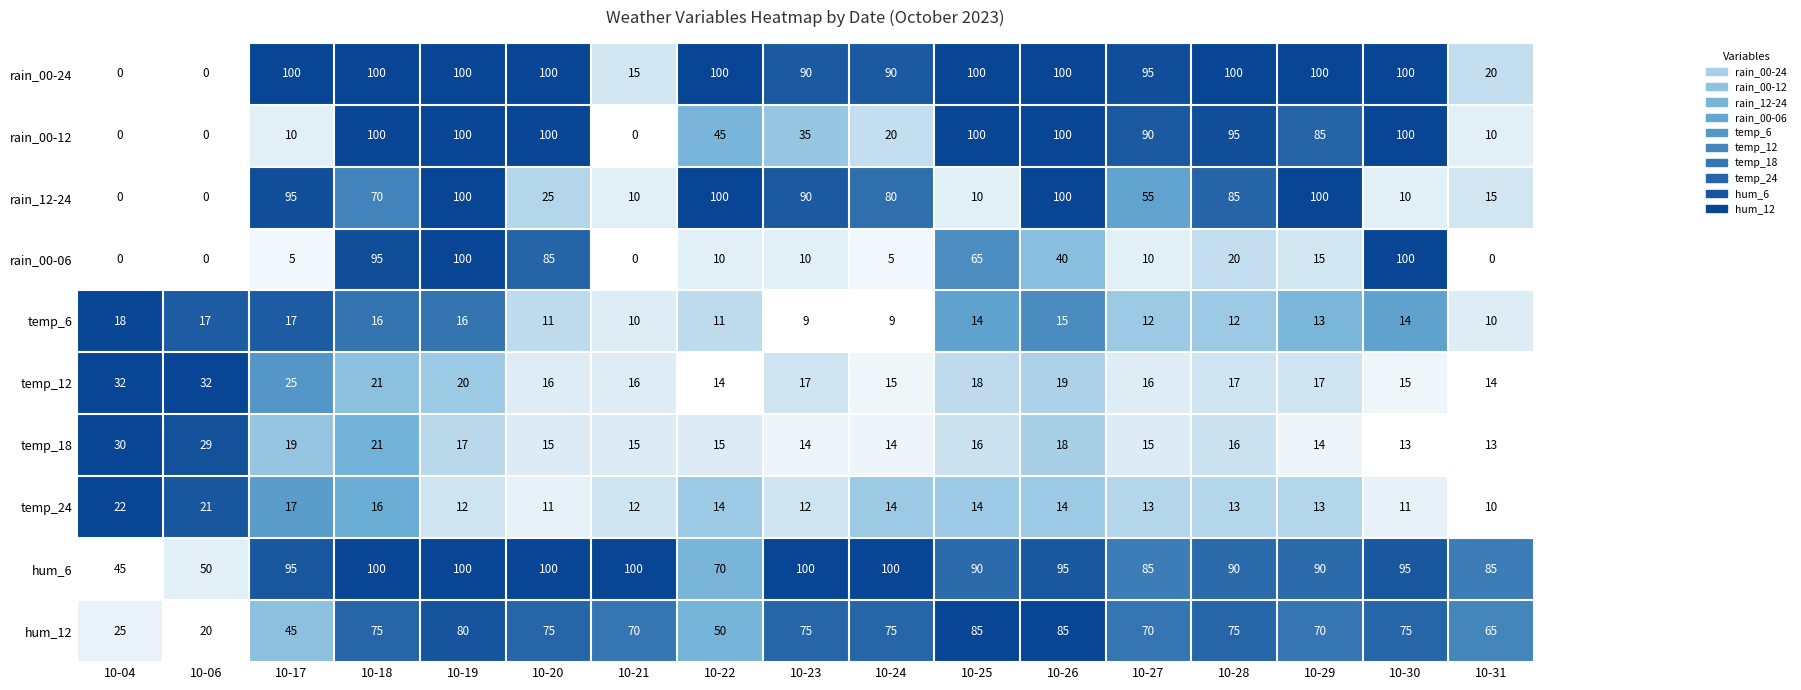

At how many categories does at least one series exceed 0?

17